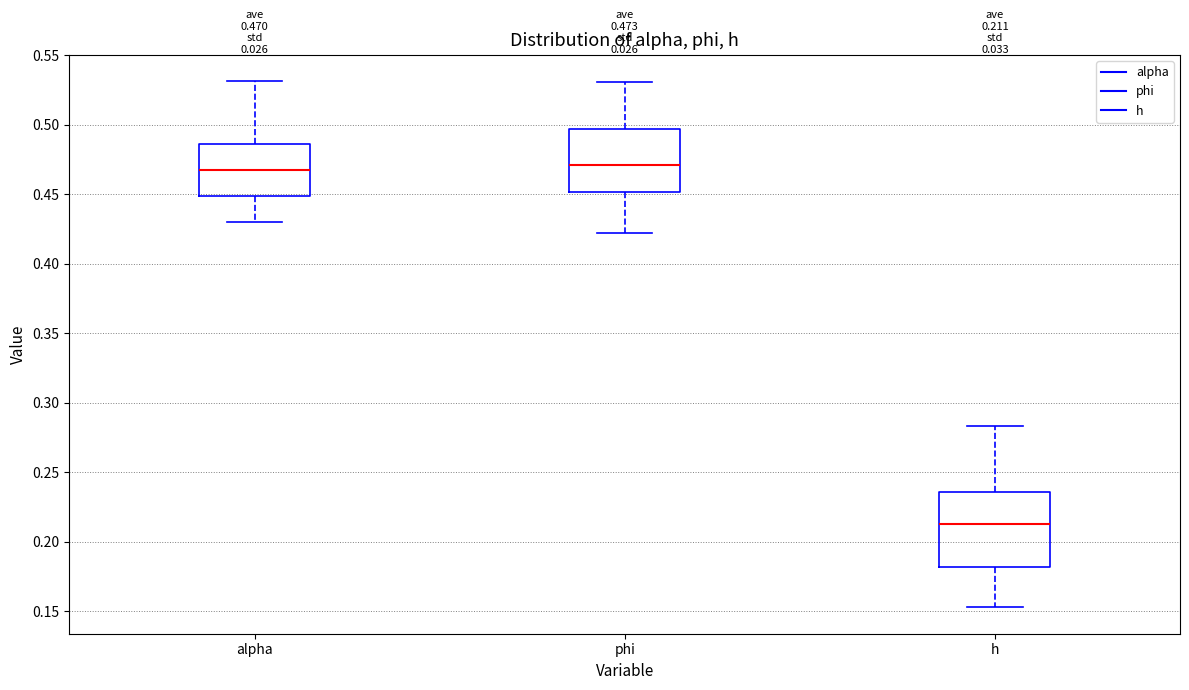

Which box is the tallest, from its lower edge to its upper edge?

h